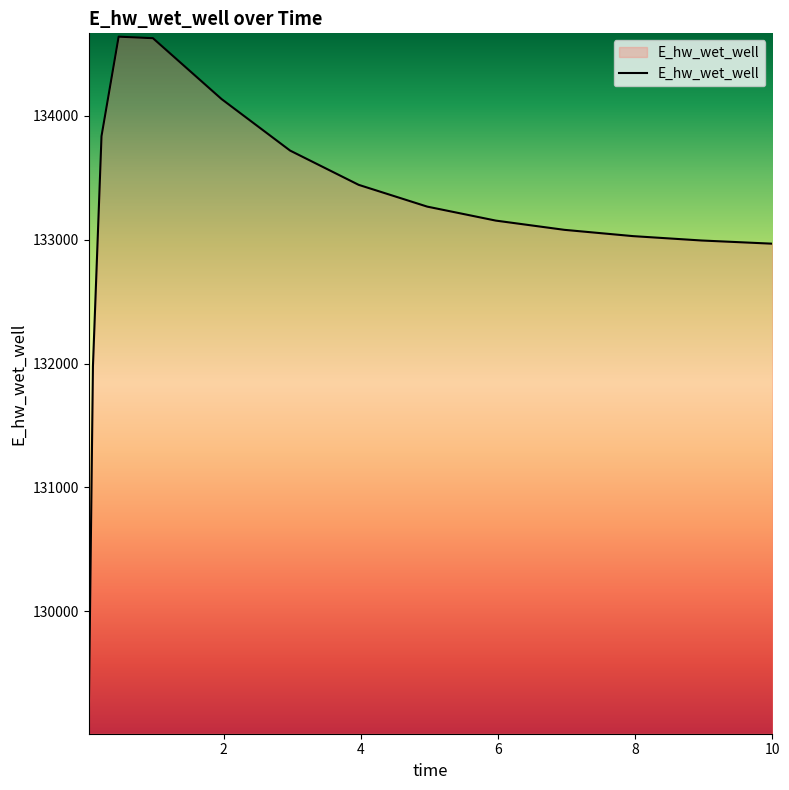

What is the minimum value shown in the chart?

129074.8